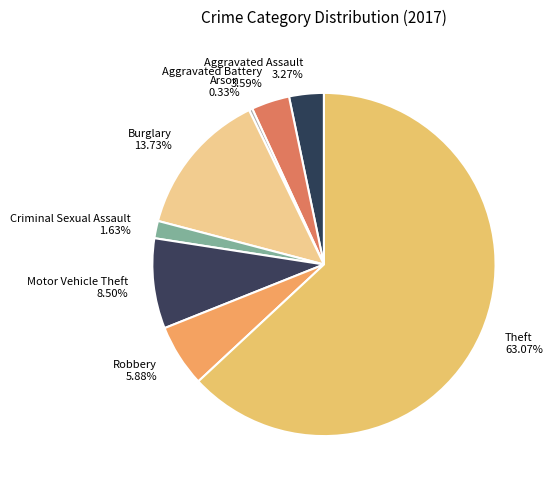

Which slice is the smallest?

Arson